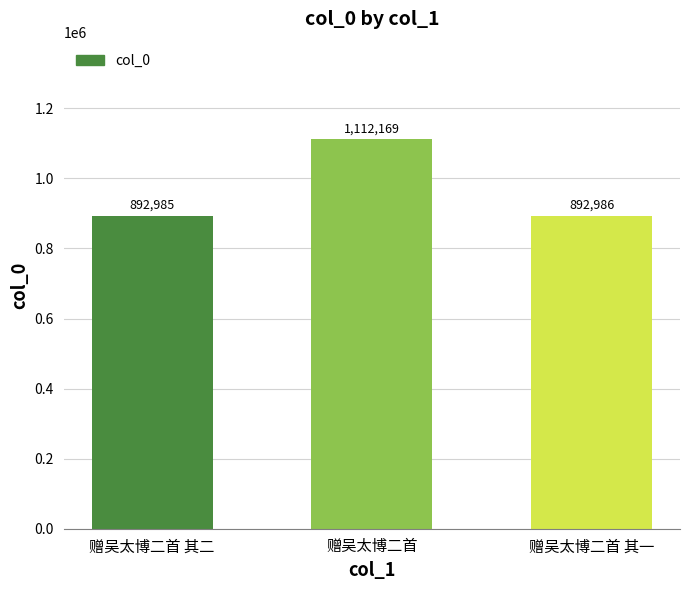

How many bars are there in total?

3